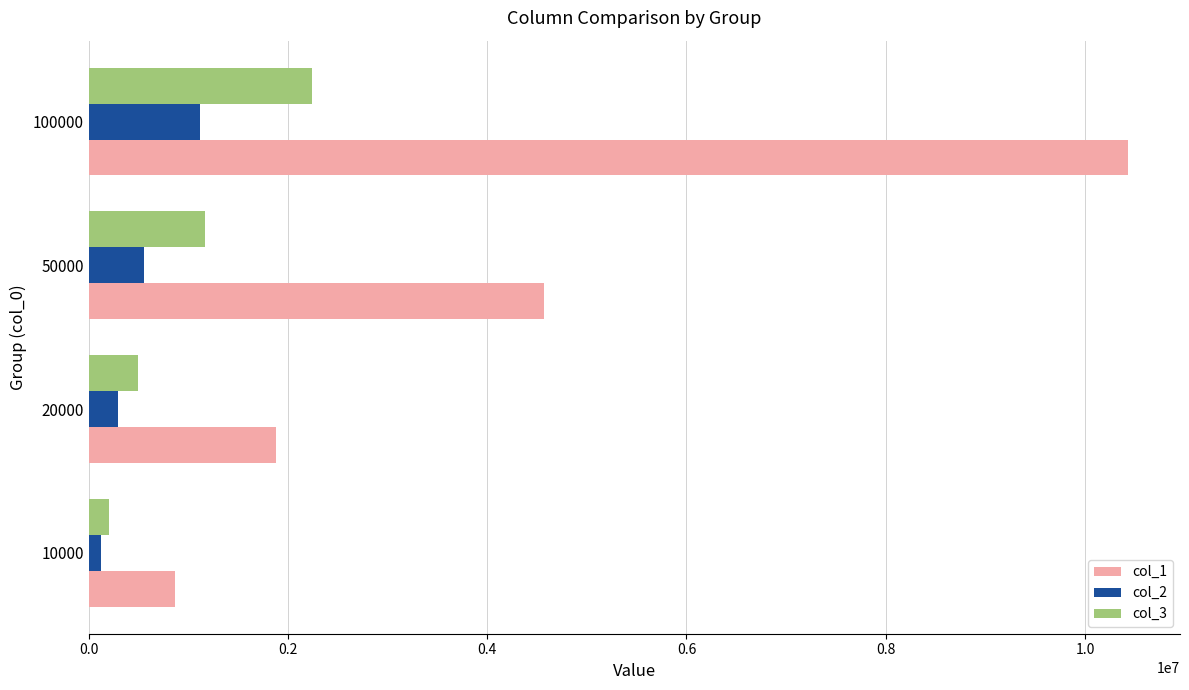

At which category is the sum across all series the highest?

100000